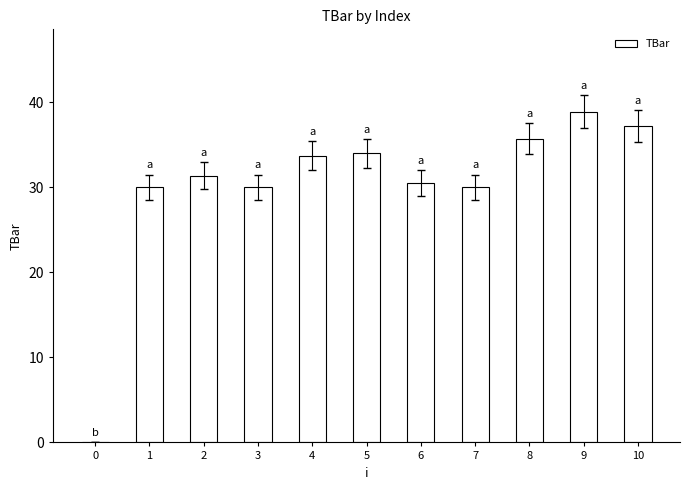

Reading left to right, transcribe all the data shown in this chart.

0=0.0	1=30.0	2=31.4	3=30.0	4=33.7	5=34.0	6=30.5	7=30.0	8=35.7	9=38.9	10=37.2